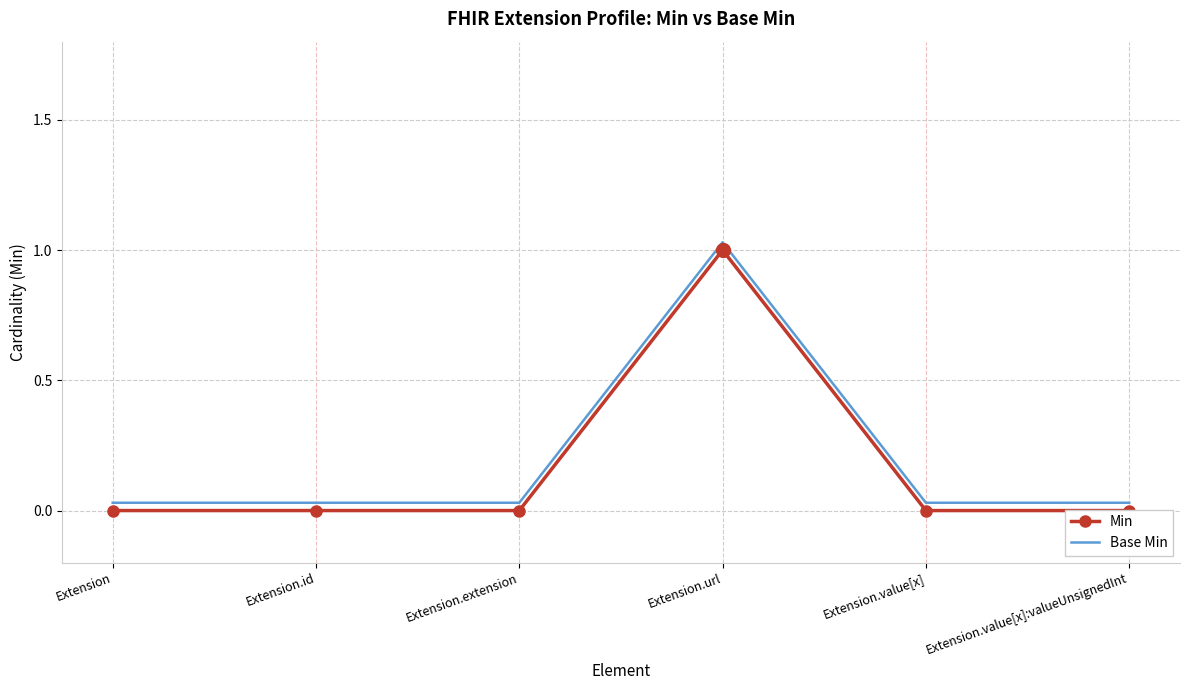

What is the difference between the maximum and second lowest values in the Base Min series?

1.0